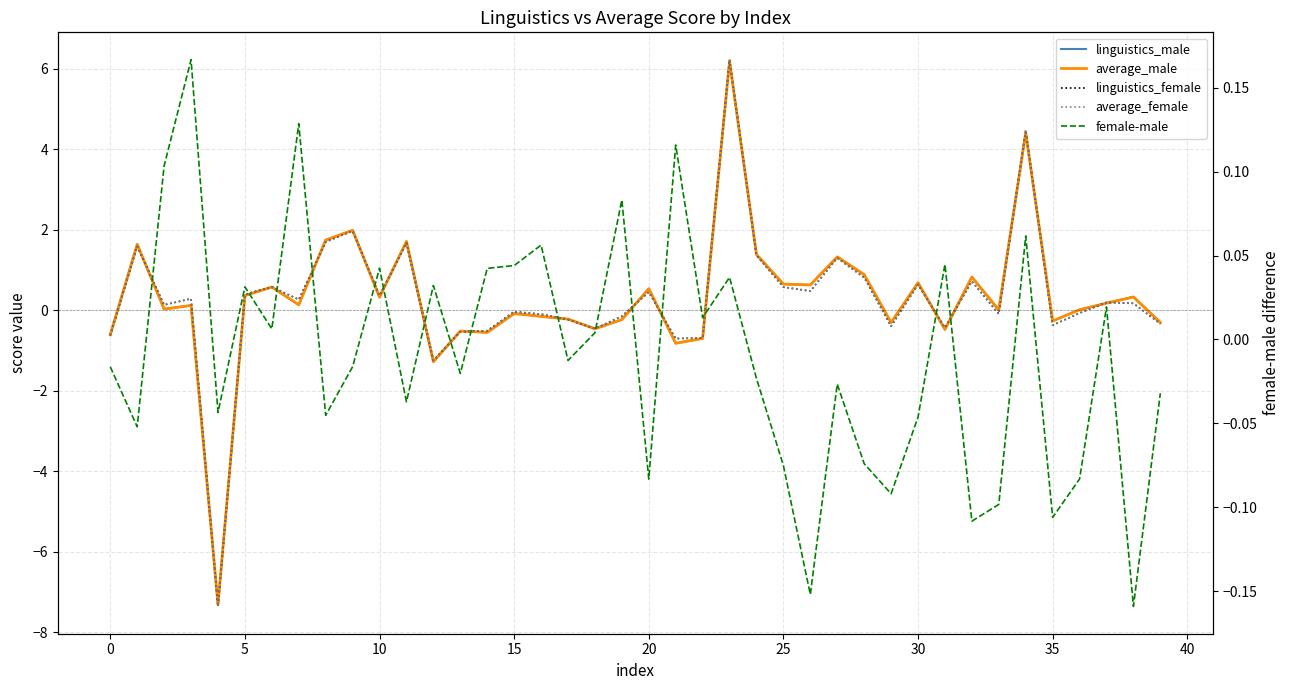

True or false: linguistics_female and average_male cross at least once.

True